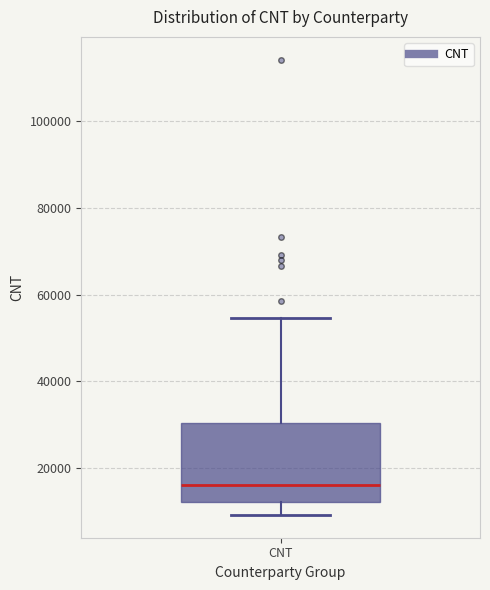

Where is the upper edge of the box for CNT on the y-axis? The values are not printed on the chart, so give them approximately, as read against the axis.

30000